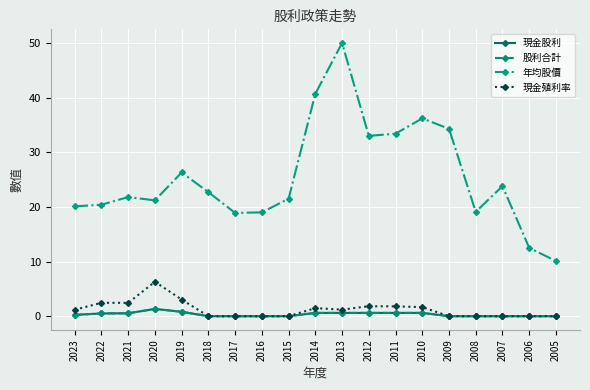

The value of 年均股價 at 2014 is 40.7. True or false?

True